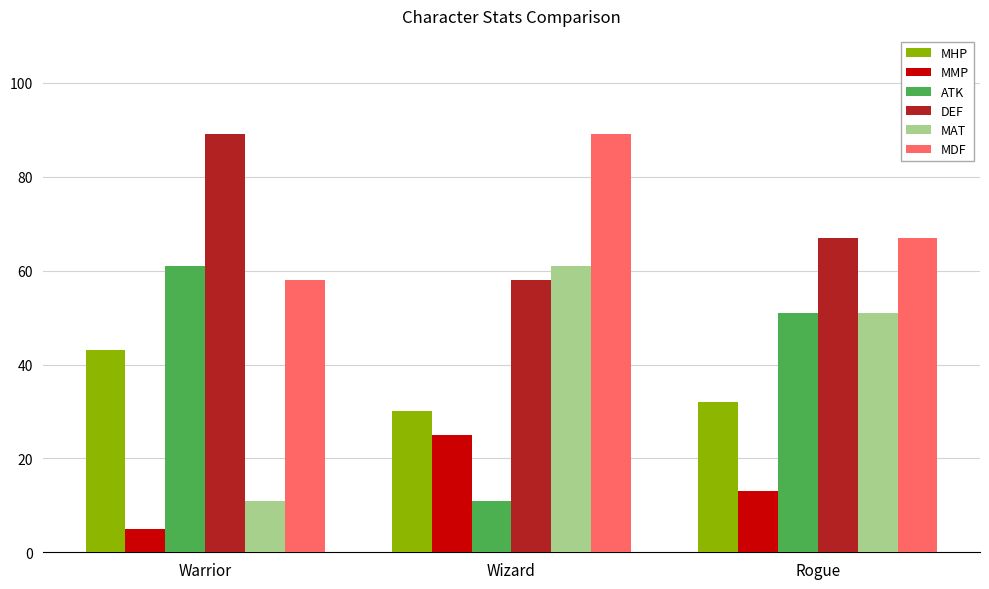

What are all the series names shown in the legend?

MHP, MMP, ATK, DEF, MAT, MDF